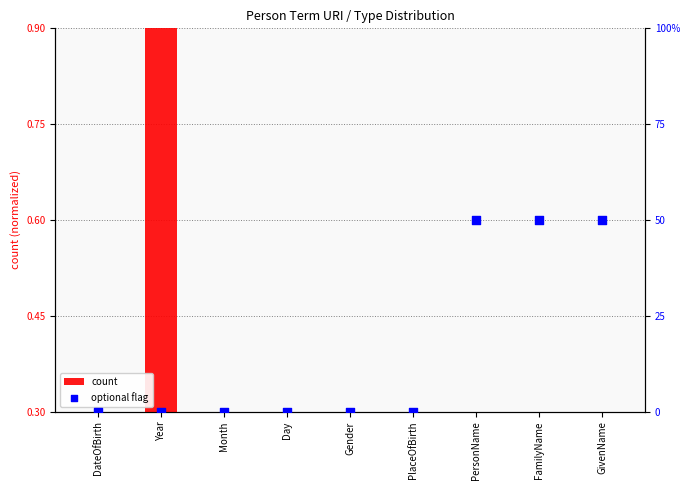

What is the total value across all series at Month?

0.3